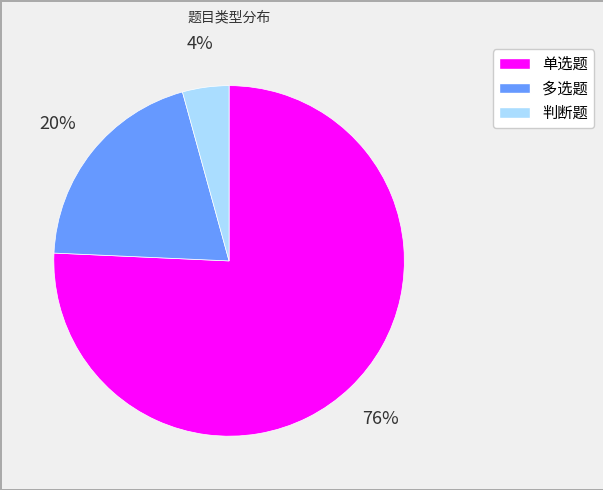

To the nearest percent, what portion does 多选题 represent?

20%